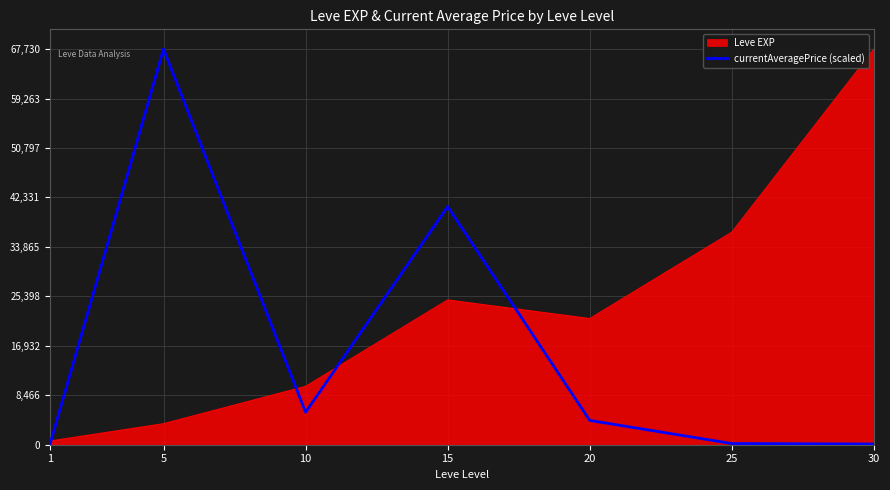

What is the greatest value displayed?

67730.0